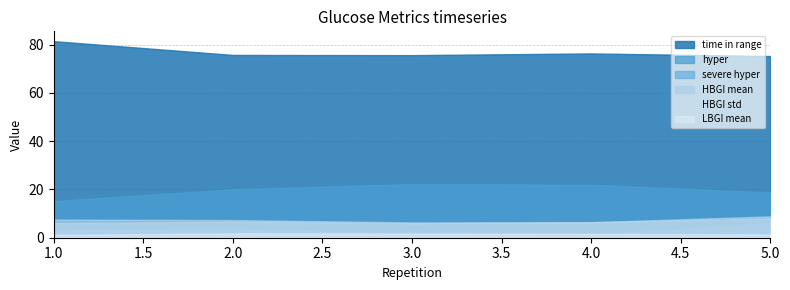

Between 5 and 4, which is larger?

4